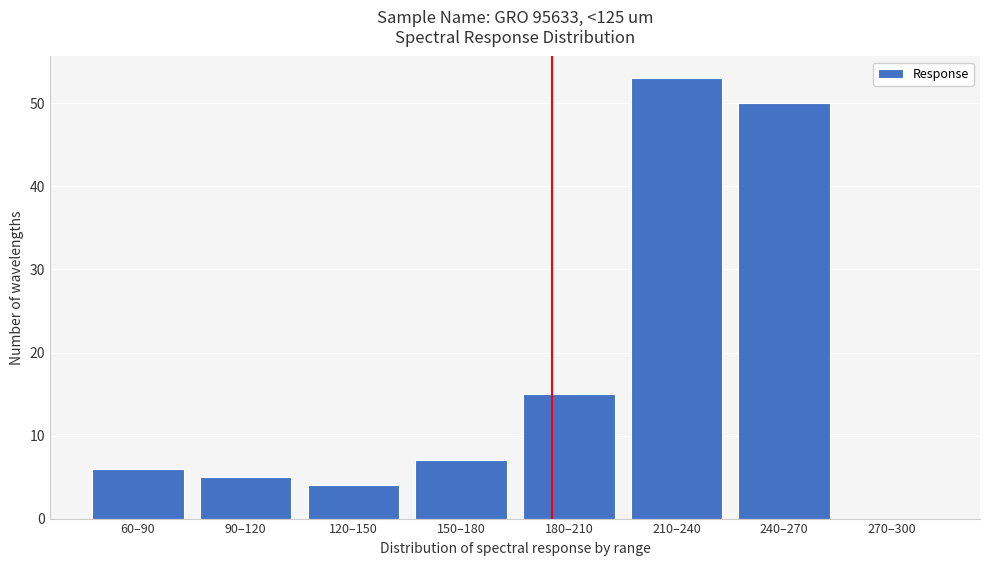

Reading left to right, list all the values displayed in this chart.

60–90=6	90–120=5	120–150=4	150–180=7	180–210=15	210–240=53	240–270=50	270–300=0